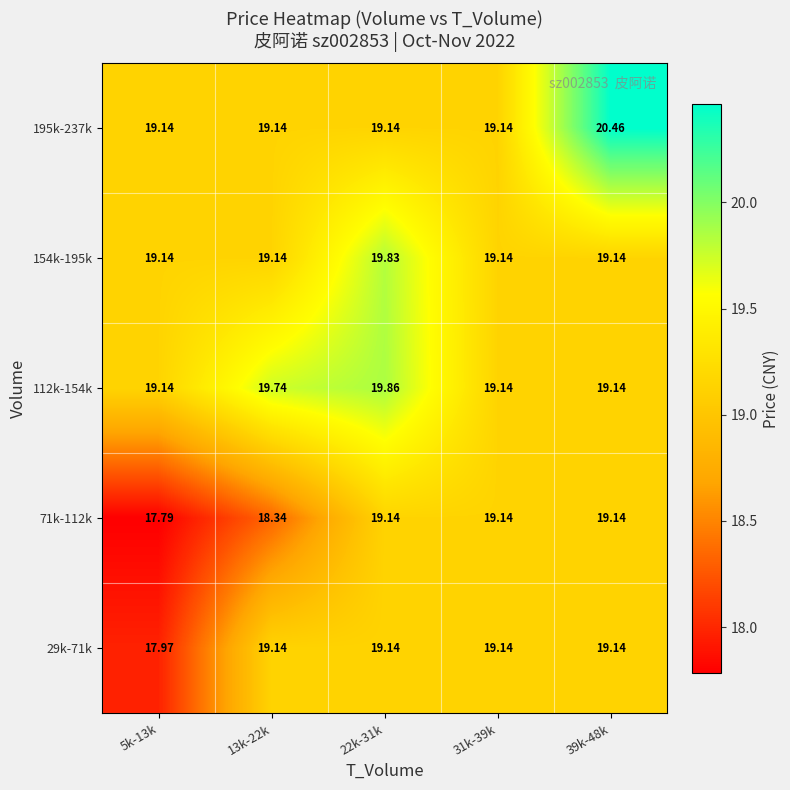

How many series are shown in this chart?

5